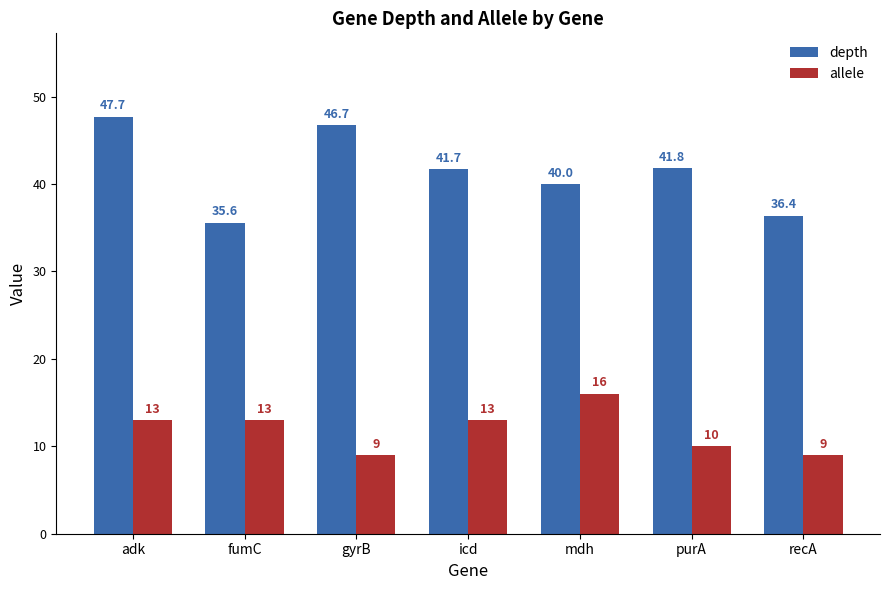

List the series in order of their overall mean, highest first.

depth, allele